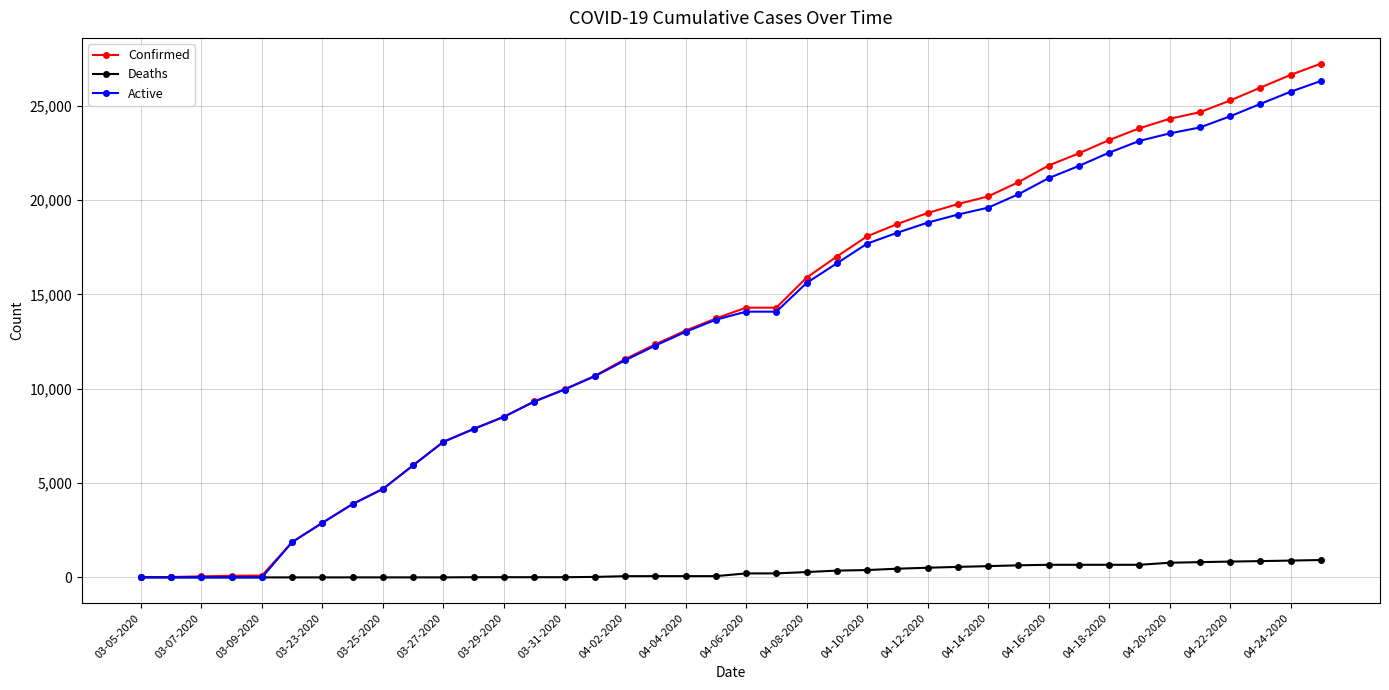

Which series has the widest spread of values?

Confirmed